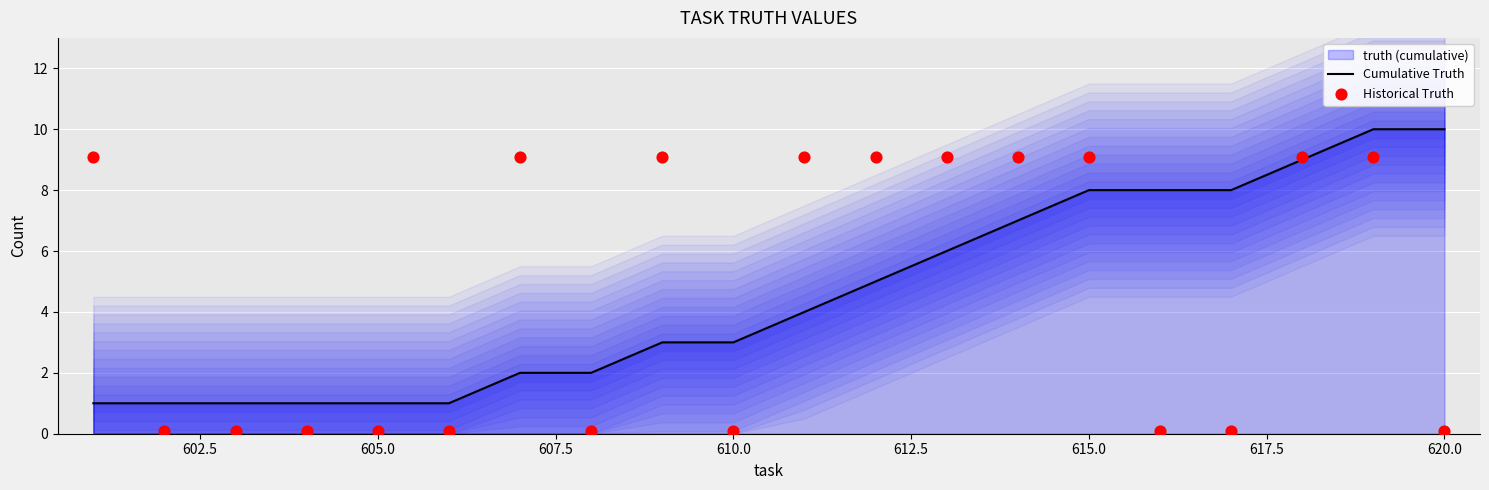

Which series has the widest spread of Y values?

Cumulative Truth